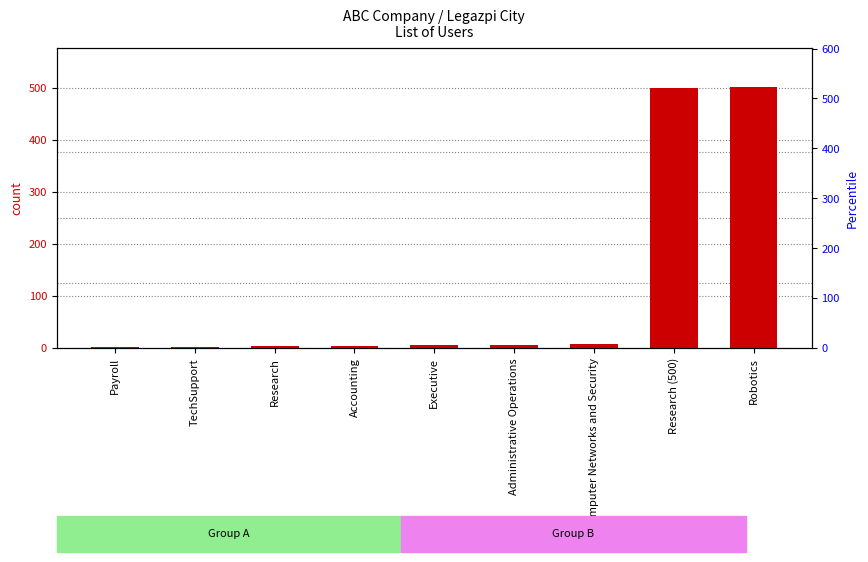

What is the smallest value displayed?

1